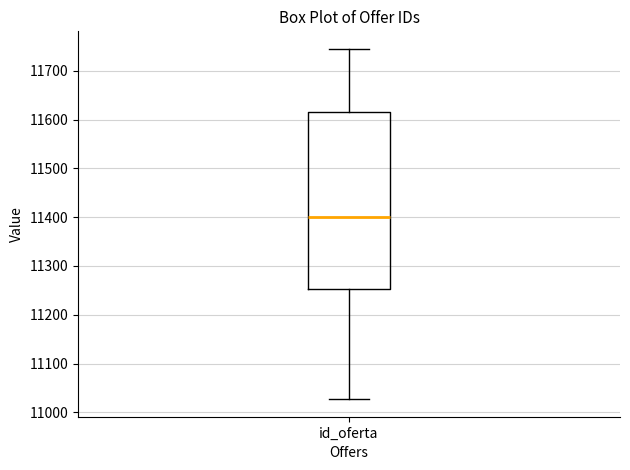

Read this box plot against the y-axis: the position of the median line, the range covered by the box, and the ends of both whiskers. The values are not printed on the chart, so give them approximately, as read against the axis.

median 11400, box 11250 to 11620, whiskers 11030 to 11750